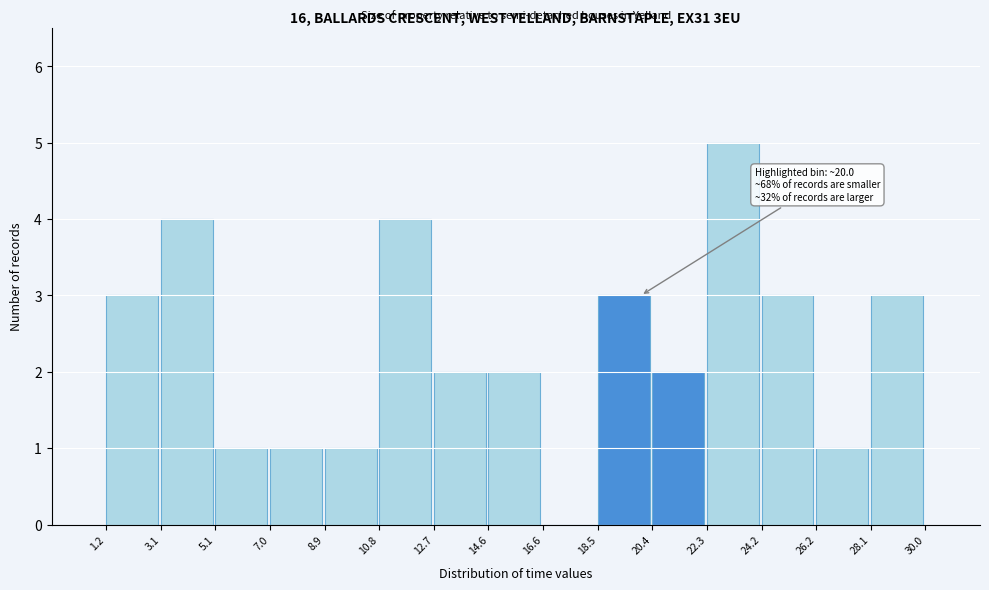

Which range on the x-axis has the tallest bar?

22.3 to 24.2